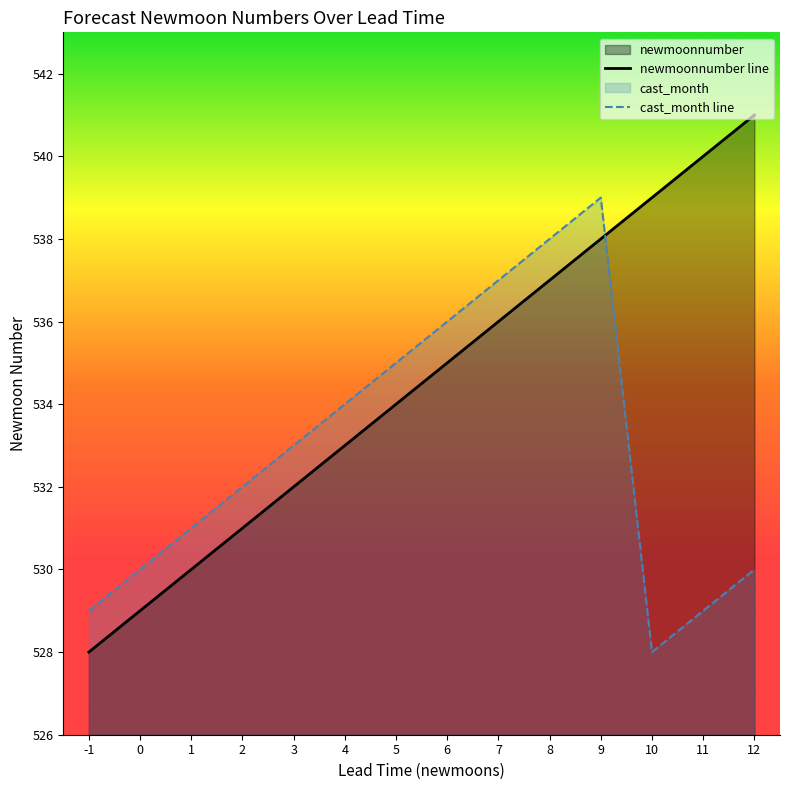

What is the total value across all series at 1?

1061